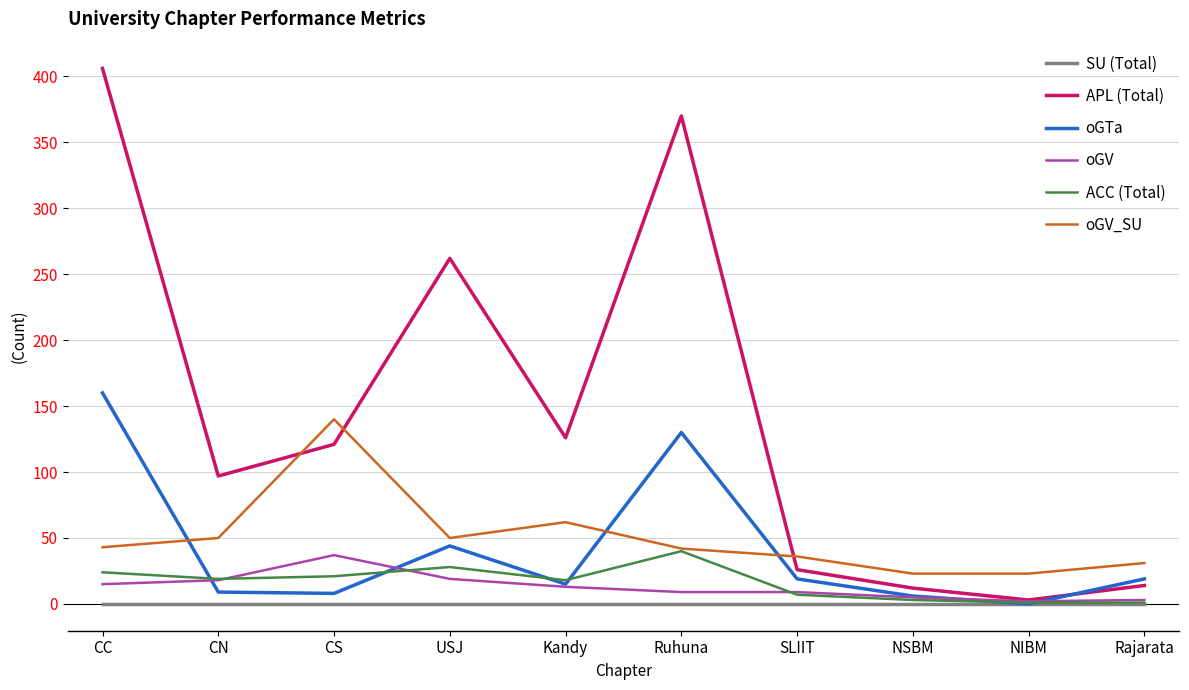

The value of SU (Total) at CS is 0. True or false?

True